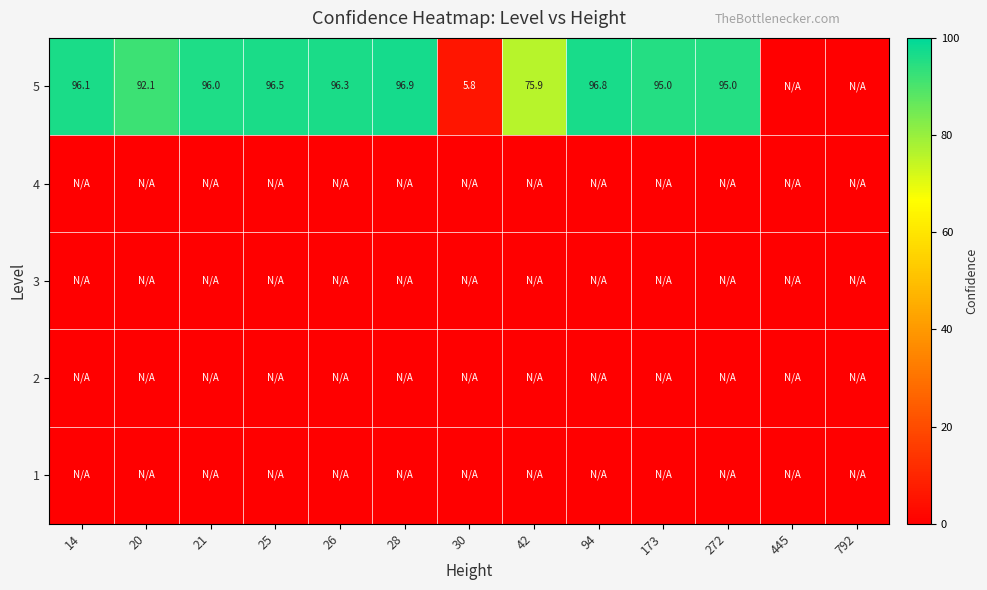

At which category is the sum across all series the highest?

28